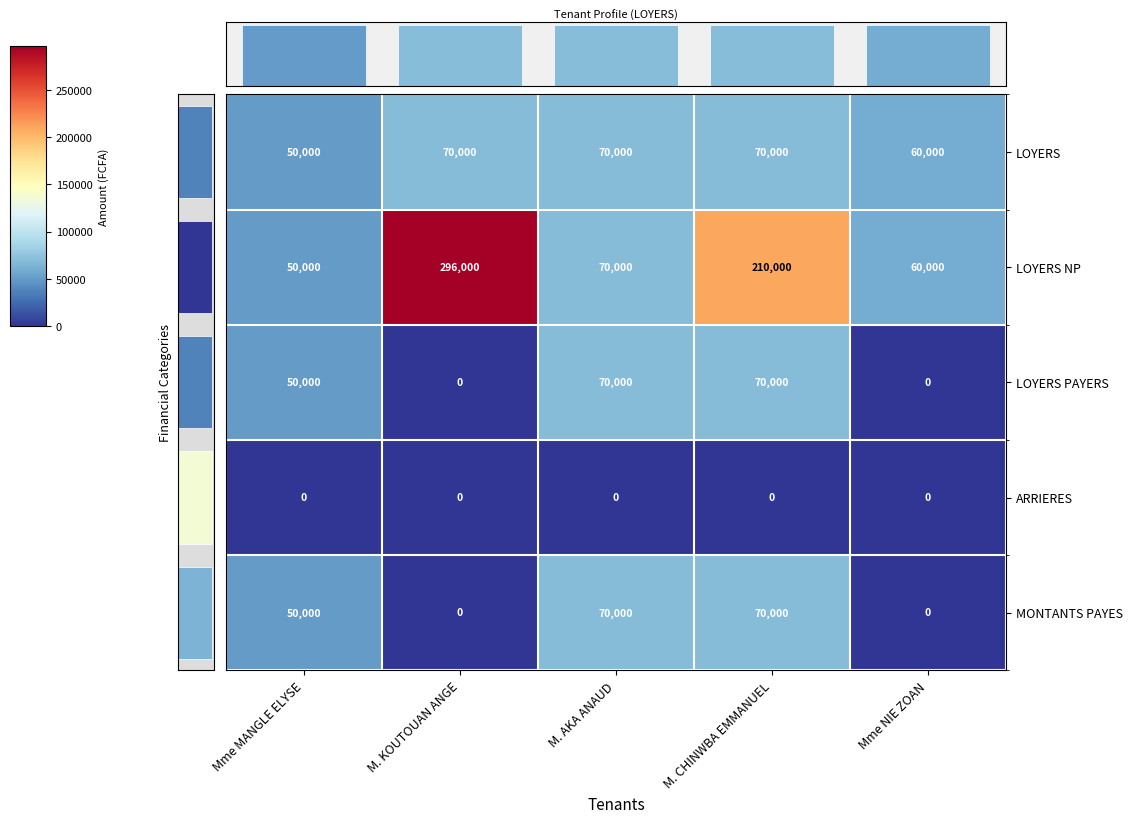

At which category is the sum across all series the highest?

M. CHINWBA EMMANUEL